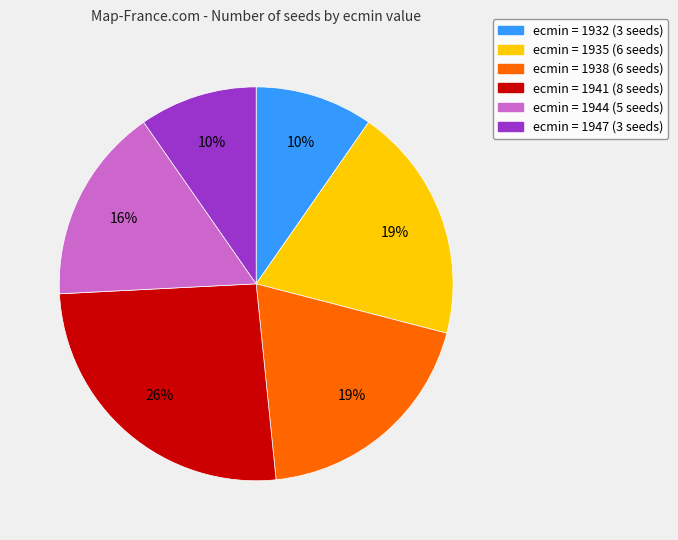

Count the number of slices in the pie.

6